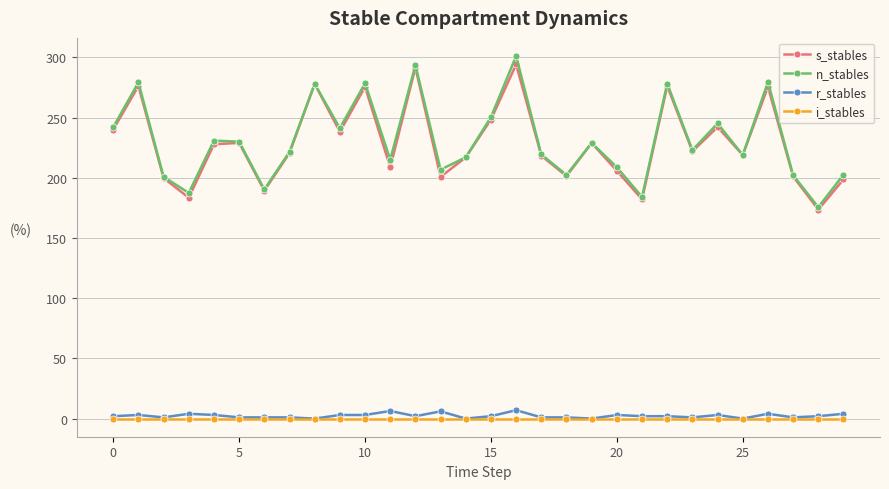

True or false: r_stables and s_stables intersect in this chart.

False